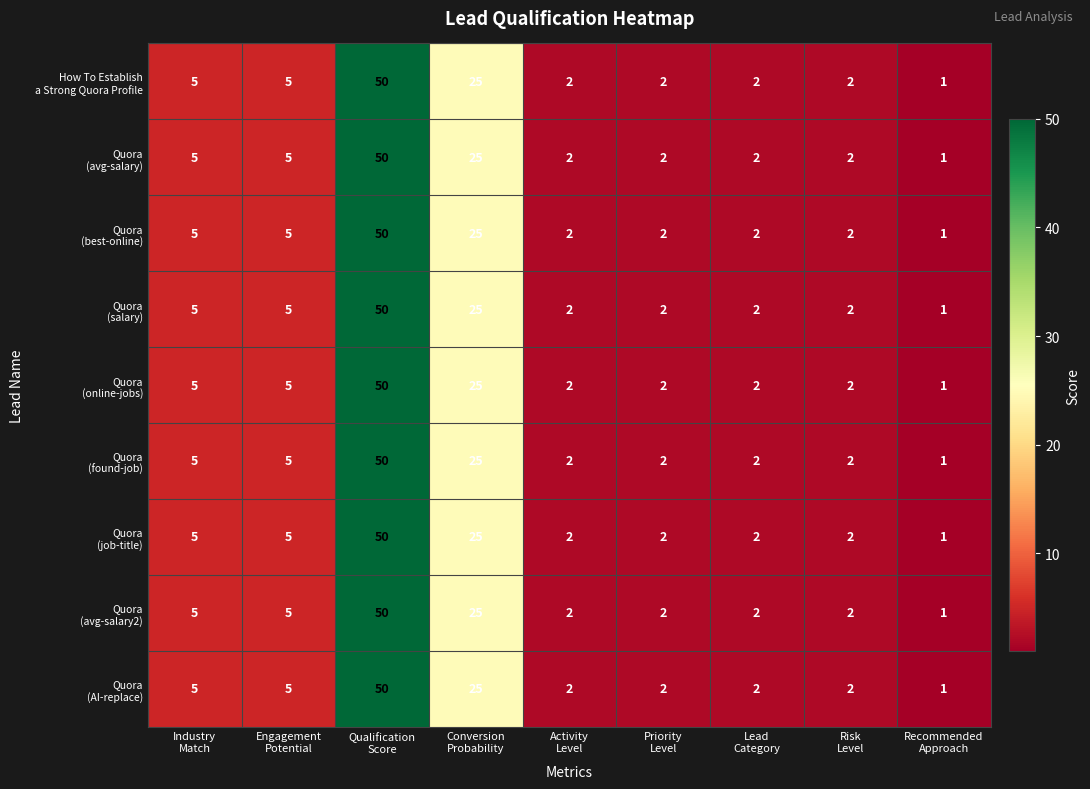

What is the maximum value shown in the chart?

50